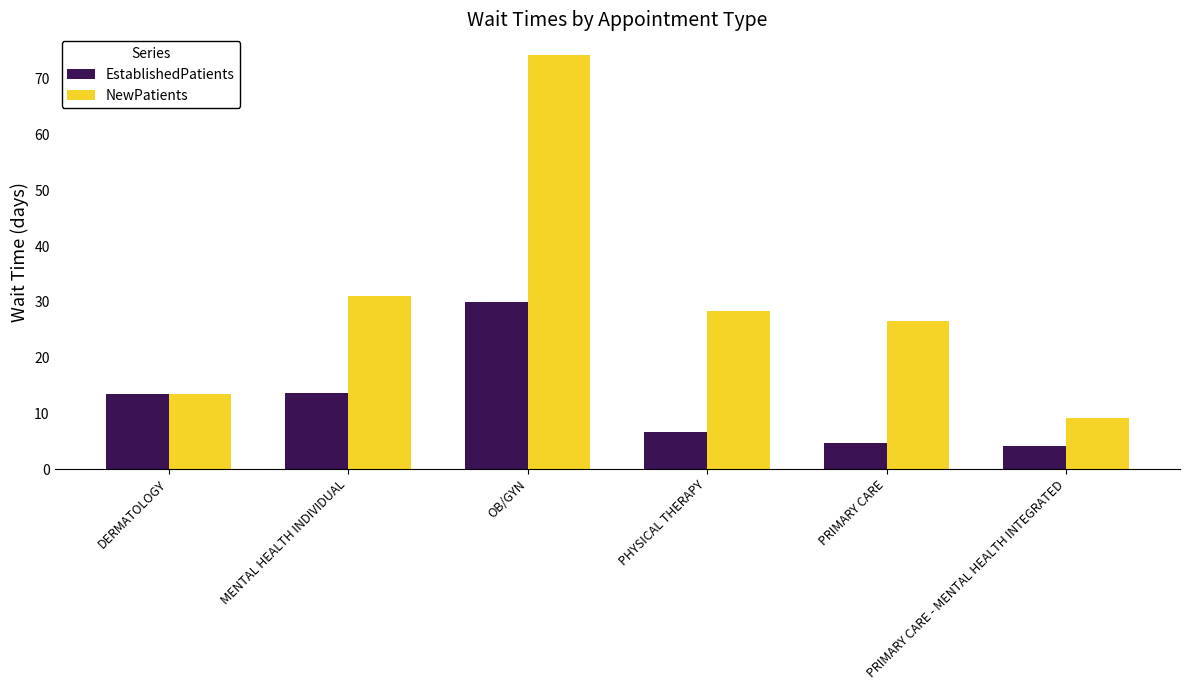

How many series are shown in this chart?

2